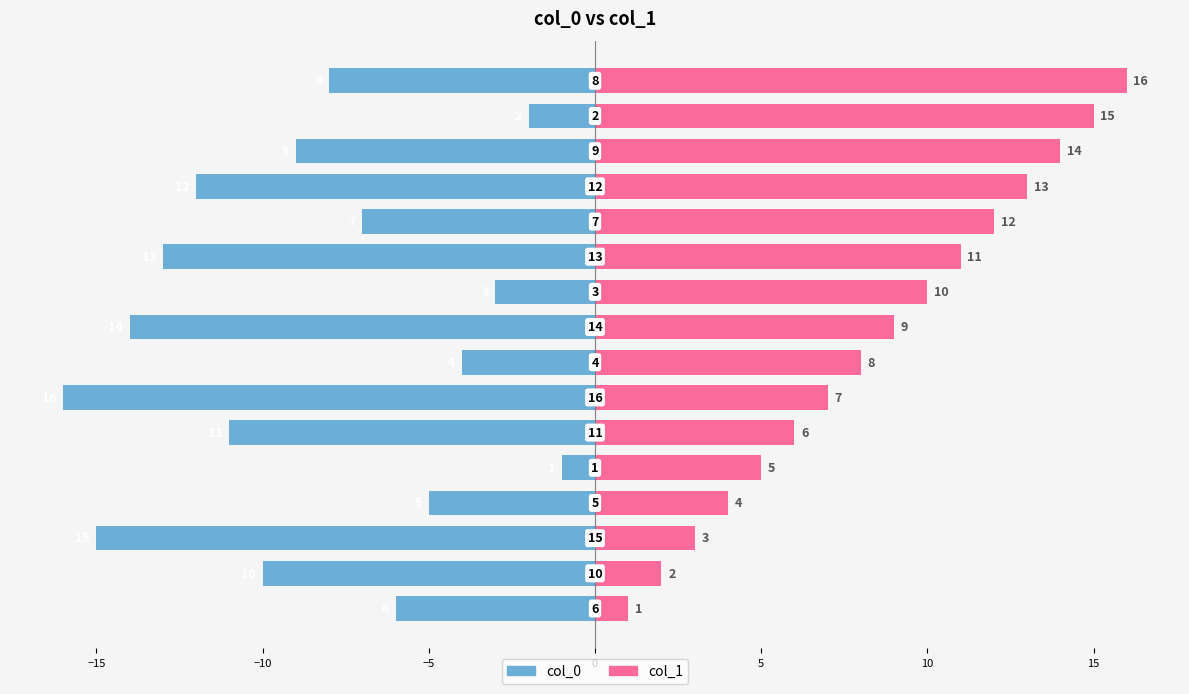

What is the average value of the col_0 series?

-8